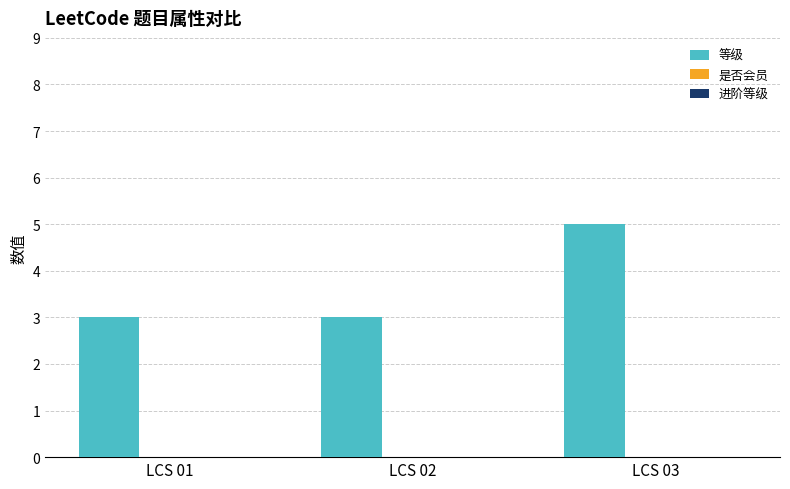

What is the value of the 2nd bar from the left?

3